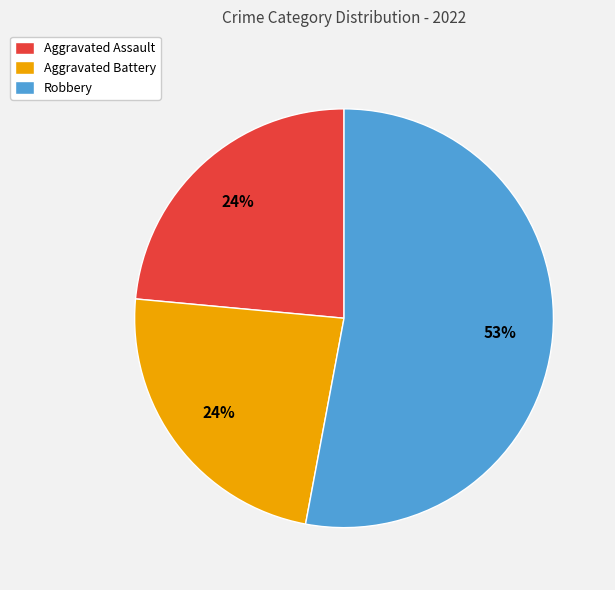

How many slices are in this pie chart?

3